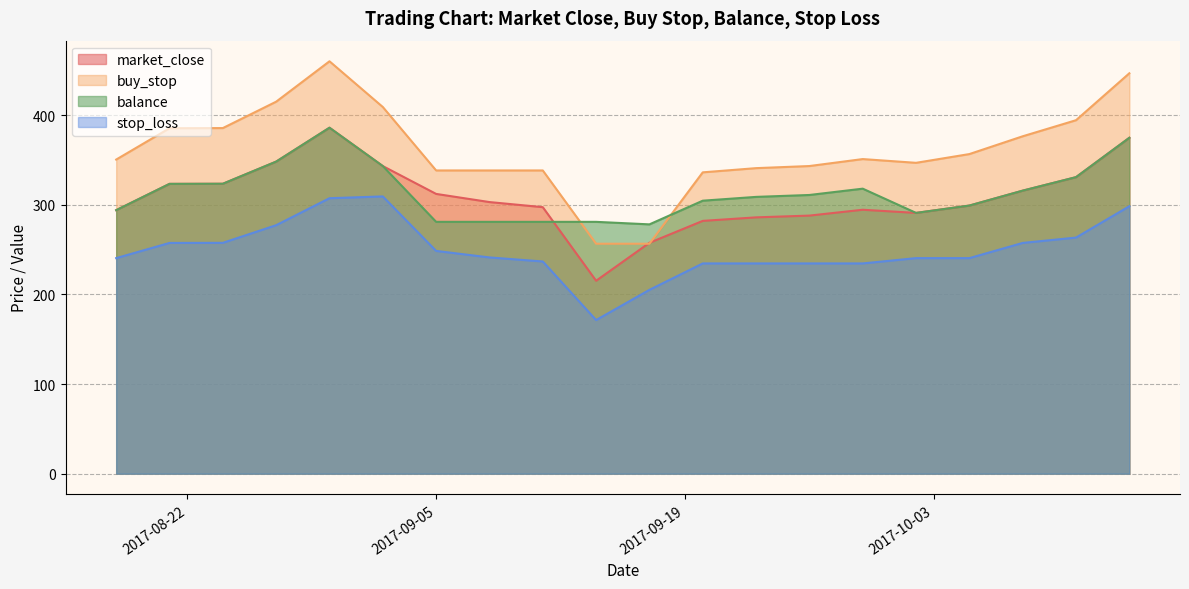

What is the lowest value of the buy_stop series?

256.5